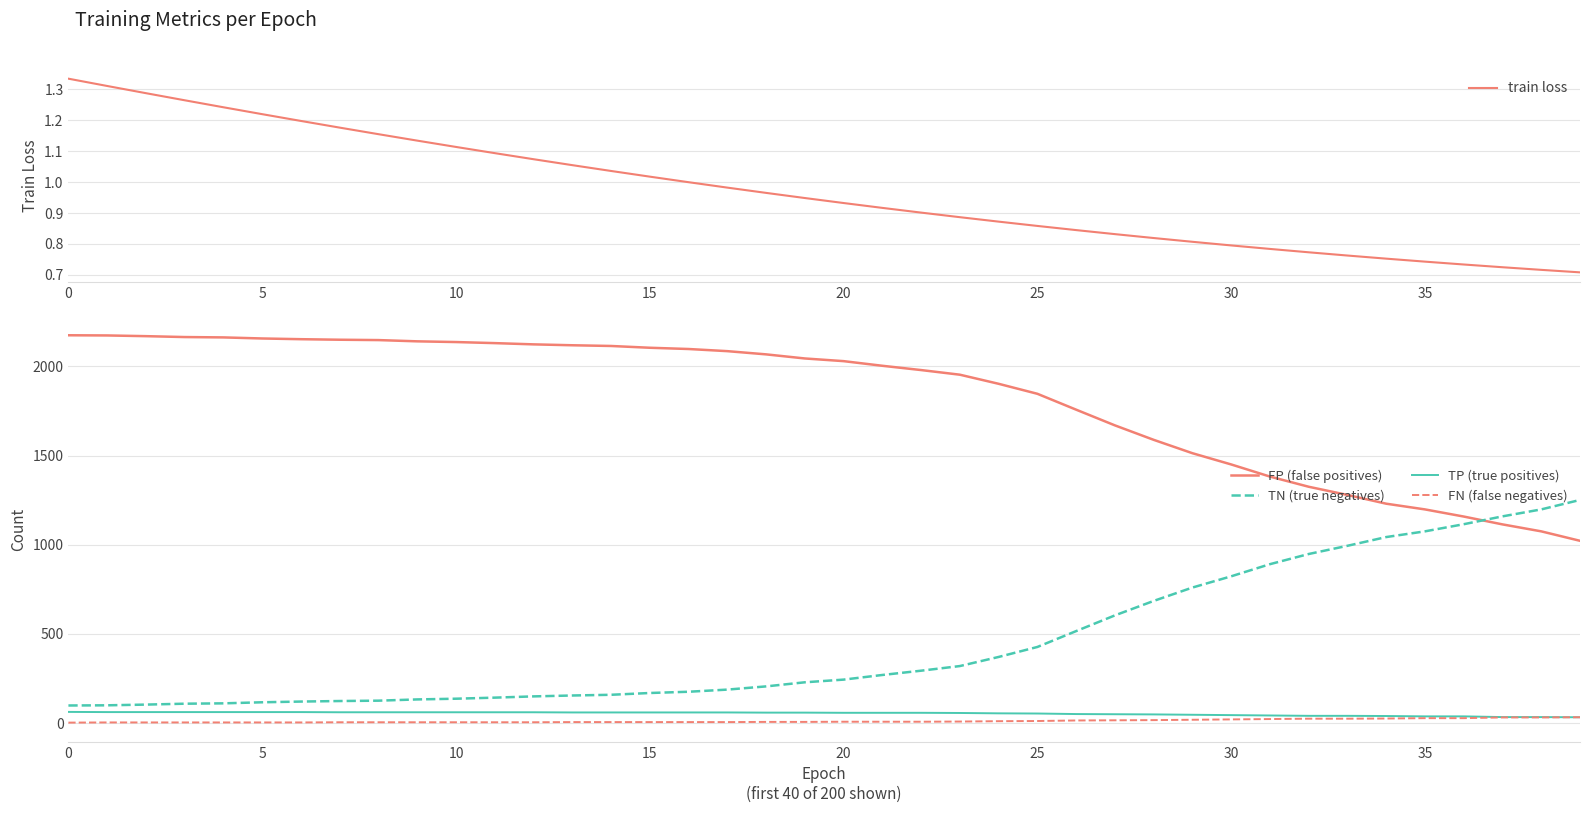

What is the value of the TP (true positives) point at the 2nd from the left?

62.0